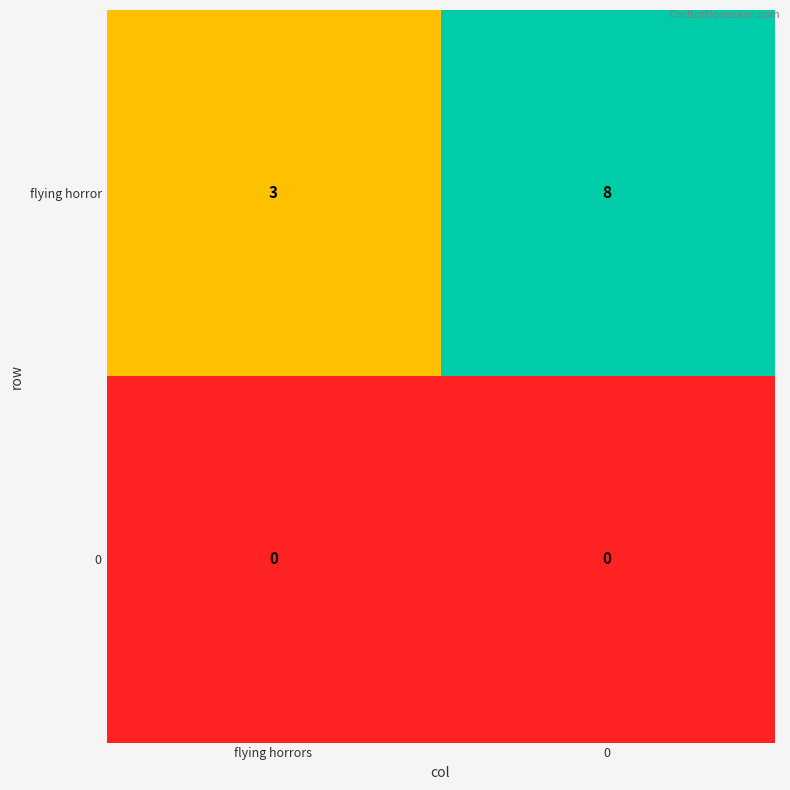

Reading left to right, extract all data points from this chart.

flying horror: flying horrors=3	0=8
0: flying horrors=0	0=0